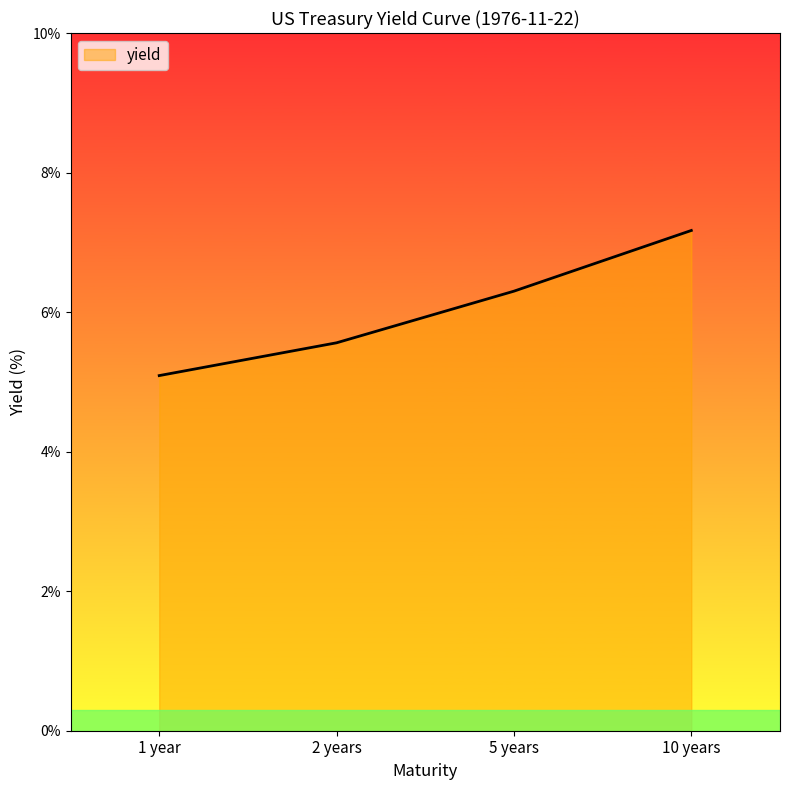

What is the maximum value shown in the chart?

7.2